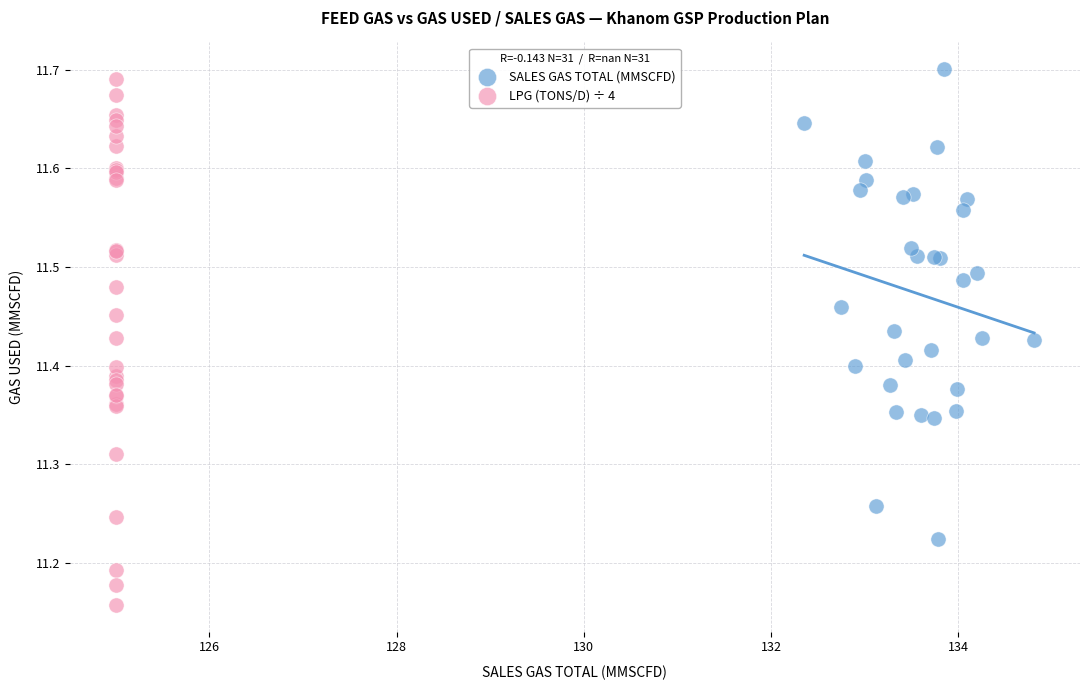

Which series reaches the minimum Y coordinate?

LPG (TONS/D) ÷ 4